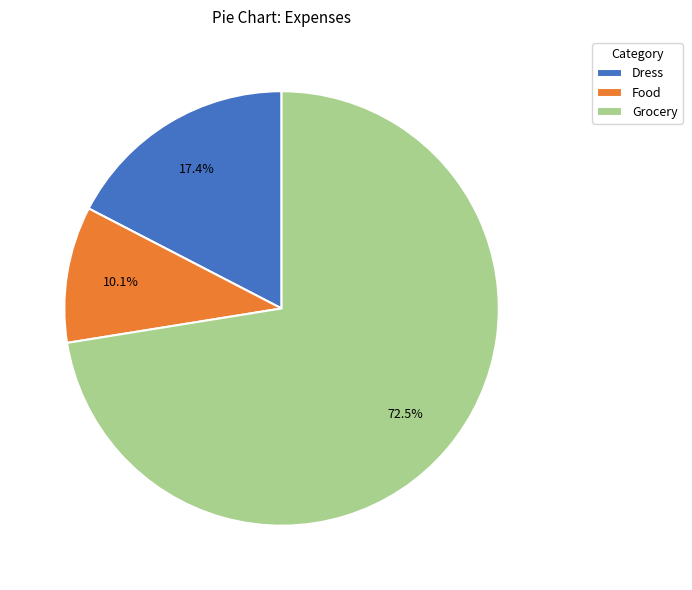

Which category has the biggest portion of the pie?

Grocery